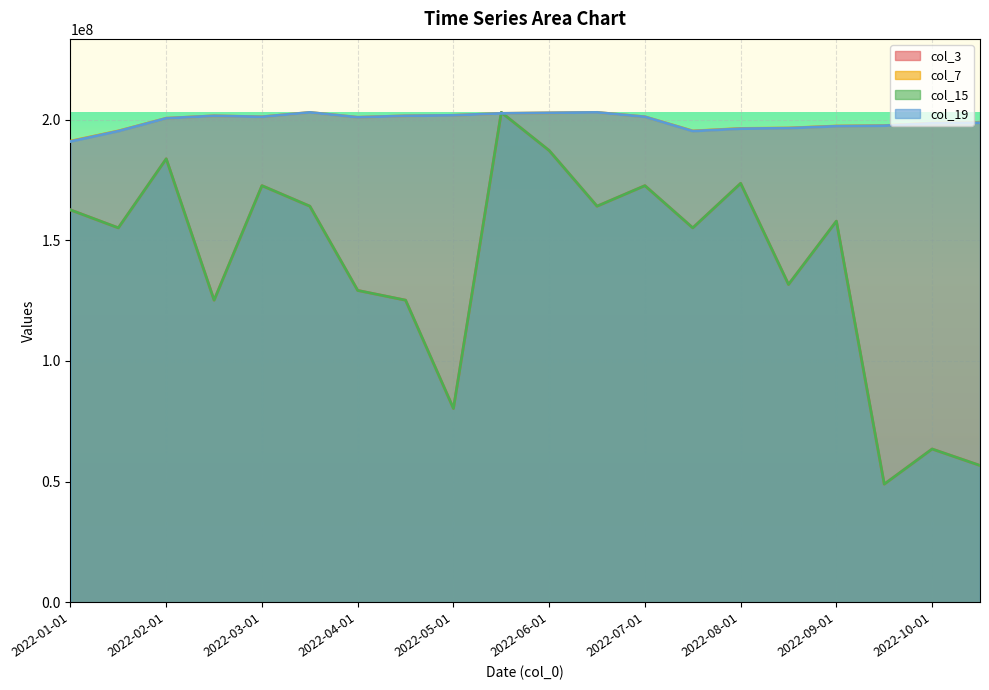

What is the greatest value displayed?

202950968.0